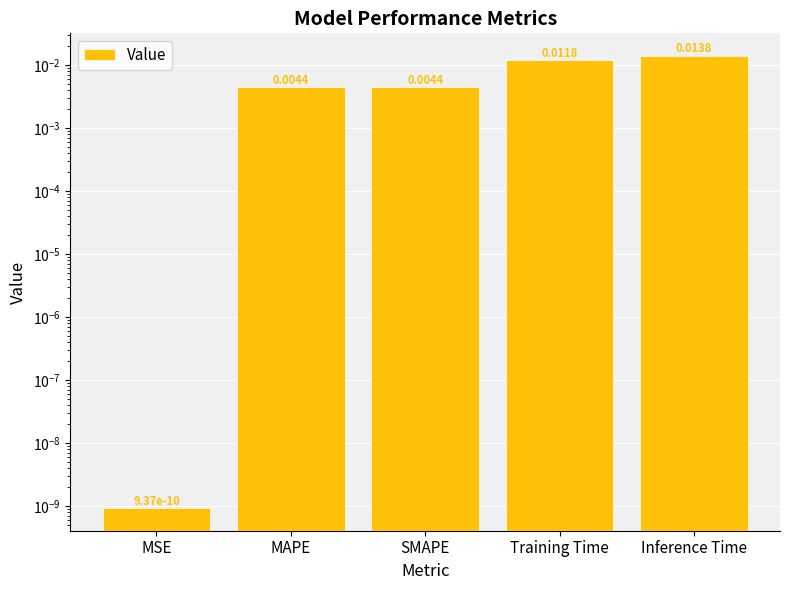

Is it true that the value at Inference Time is 0.0?

False